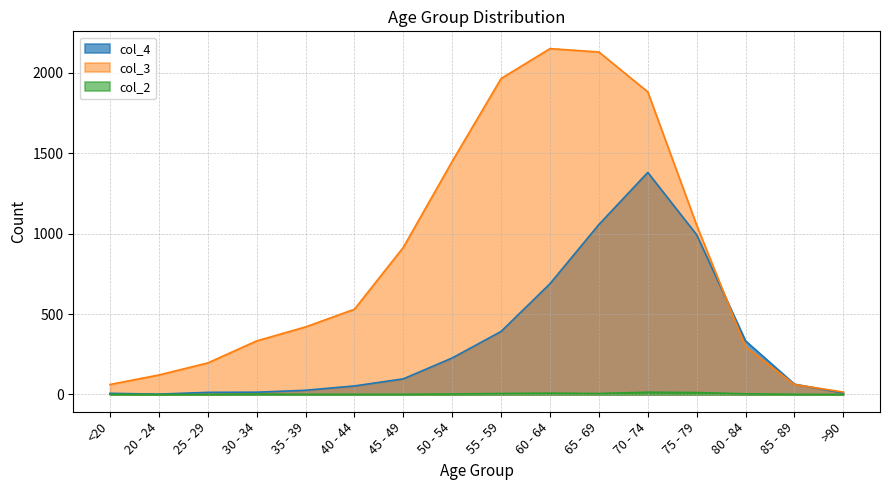

Reading right to left, extract all data points from this chart.

col_4: 9	64	333	993	1381	1057	689	392	227	97	53	26	14	13	2	7
col_3: 15	62	296	1053	1882	2130	2151	1965	1450	915	530	420	333	196	121	62
col_2: 0	1	4	12	14	6	8	6	3	1	1	1	2	0	0	1